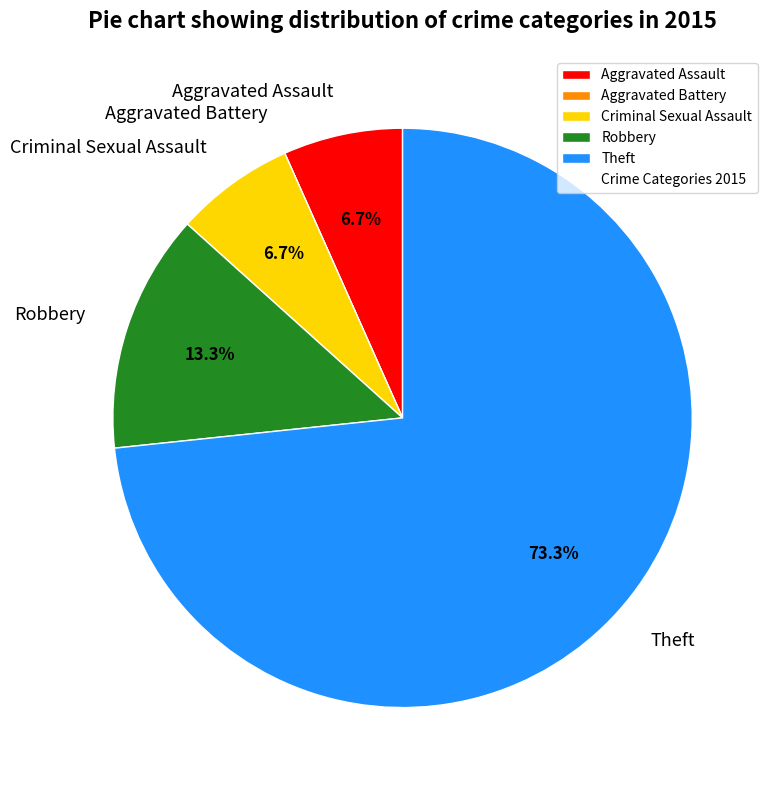

To the nearest percent, what portion does Aggravated Assault represent?

7%